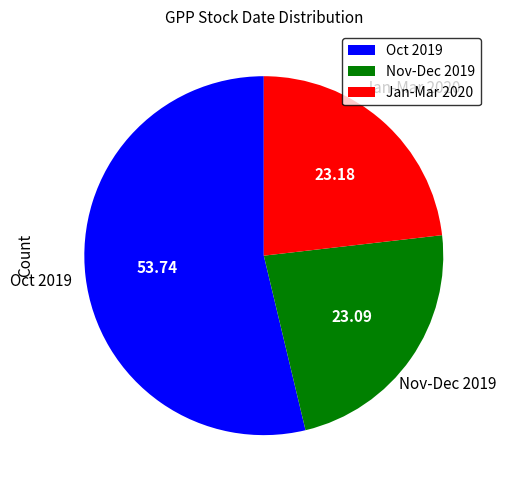

Does any single category account for the majority?

Yes